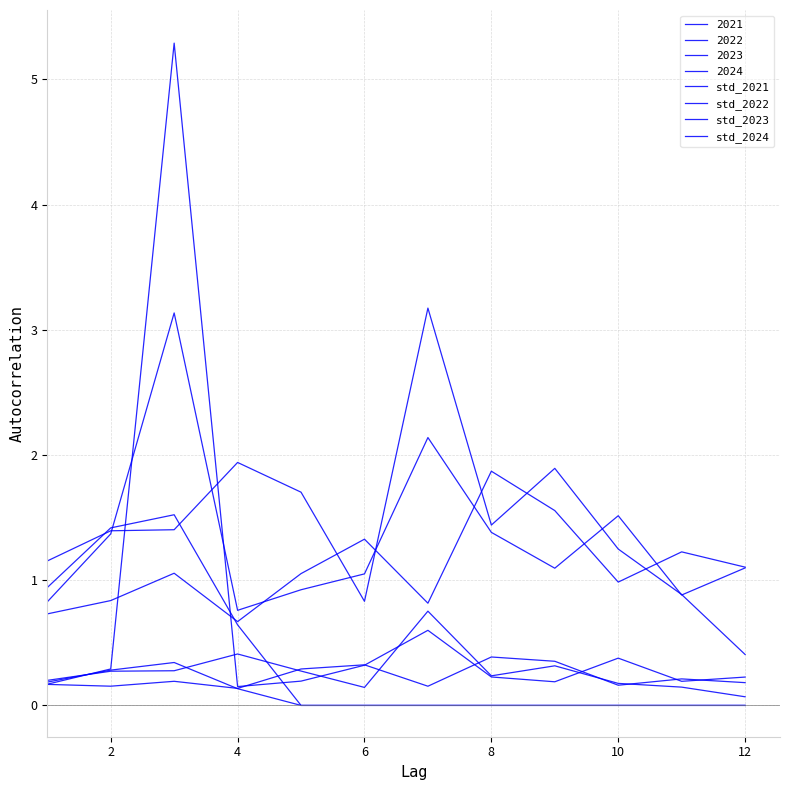

How many lines are shown in the chart?

8